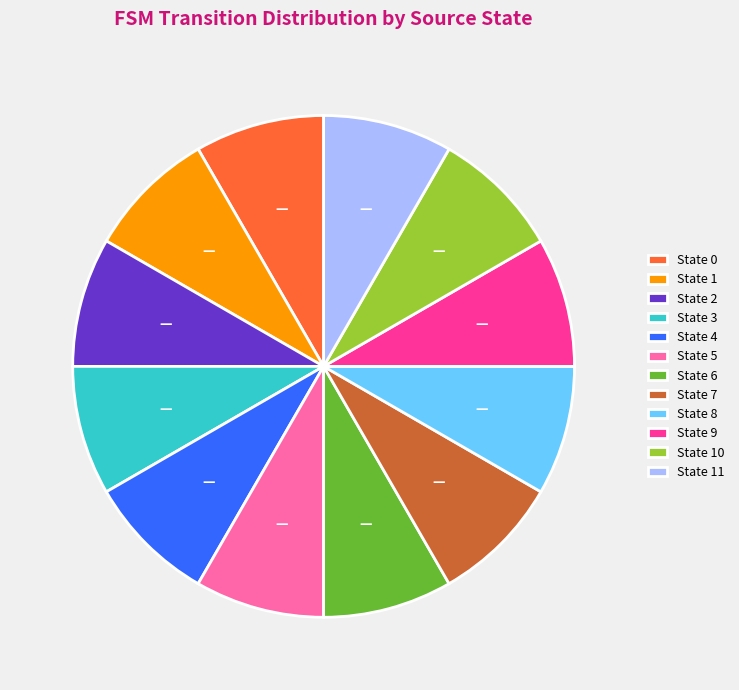

Count the number of slices in the pie.

12